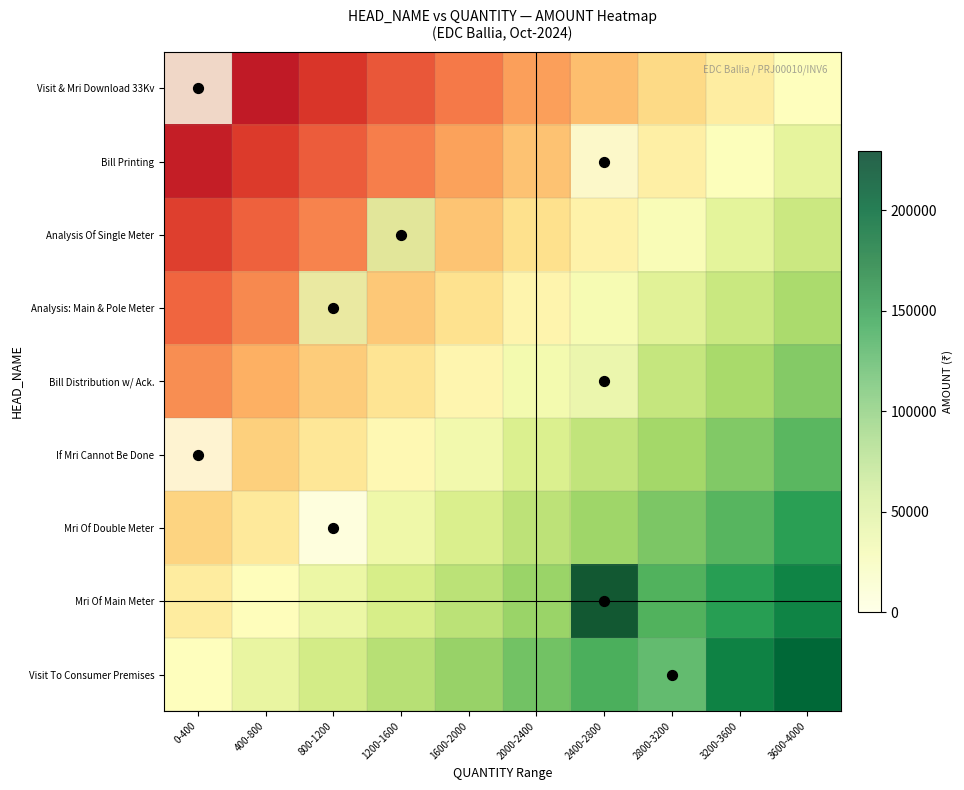

Where is Mri Of Double Meter nearest to the value 291?

0-400